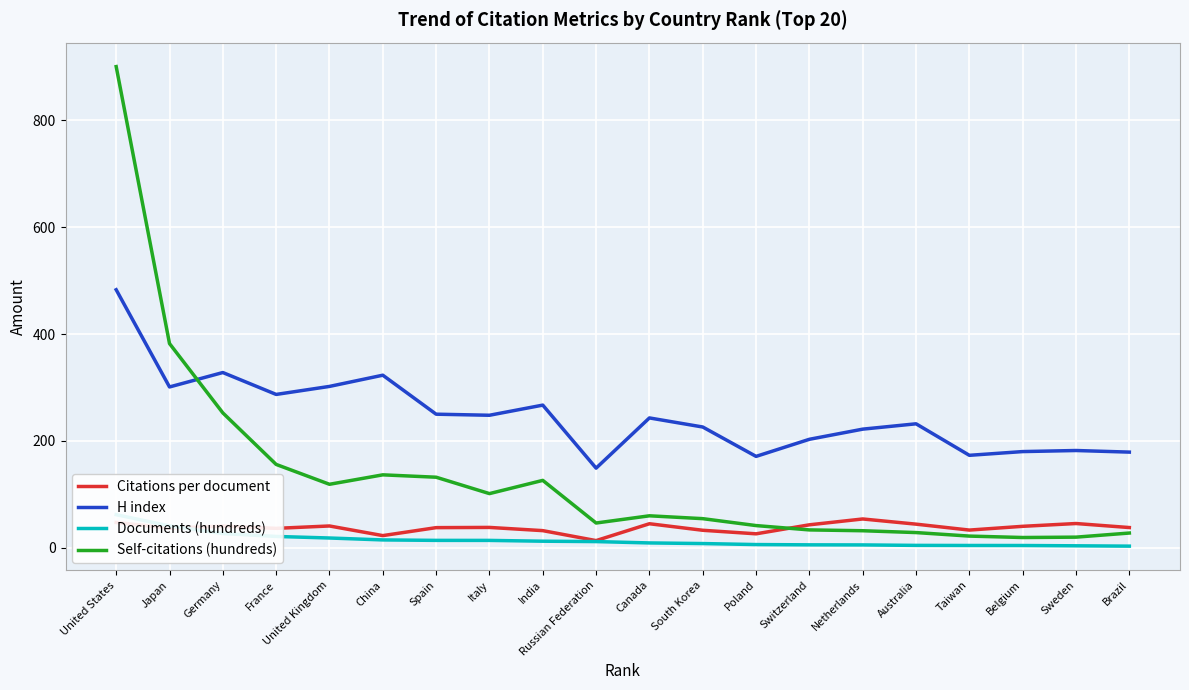

Reading right to left, what are all the values shown in this chart?

Citations per document: 37.8	45.3	40.1	33.0	44.1	53.8	42.9	26.0	32.6	44.9	13.3	32.0	38.0	37.6	22.7	40.7	36.2	40.5	36.7	47.2
H index: 179.0	182.0	180.0	173.0	232.0	222.0	203.0	171.0	226.0	243.0	149.0	267.0	248.0	250.0	323.0	302.0	287.0	328.0	301.0	483.0
Documents (hundreds): 3.0	3.6	4.1	4.2	4.4	5.2	5.4	5.9	7.8	8.9	11.5	12.2	13.7	13.7	14.6	18.2	21.1	26.5	40.8	61.9
Self-citations (hundreds): 27.5	19.8	19.1	21.8	28.4	31.8	33.3	41.5	54.4	59.8	46.2	126.1	101.3	132.0	136.4	118.8	155.9	252.4	382.2	900.8